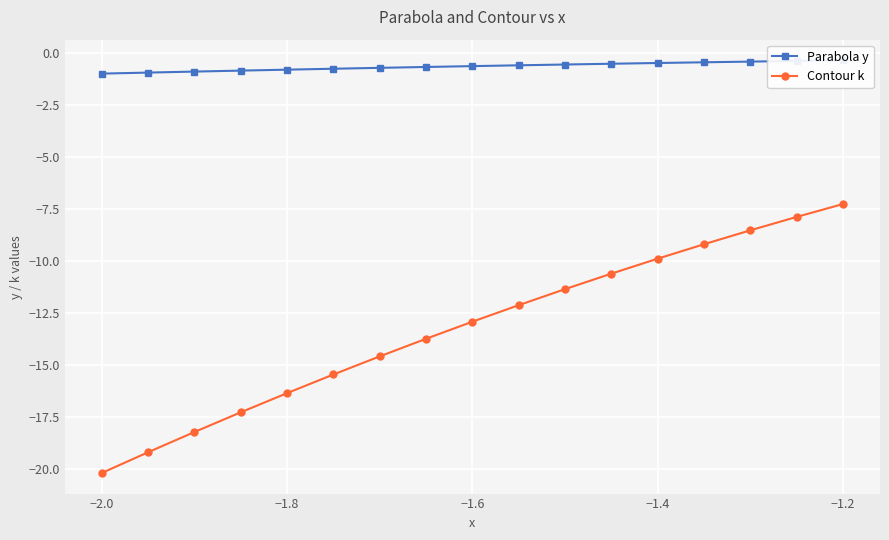

True or false: Parabola y and Contour k cross at least once.

False